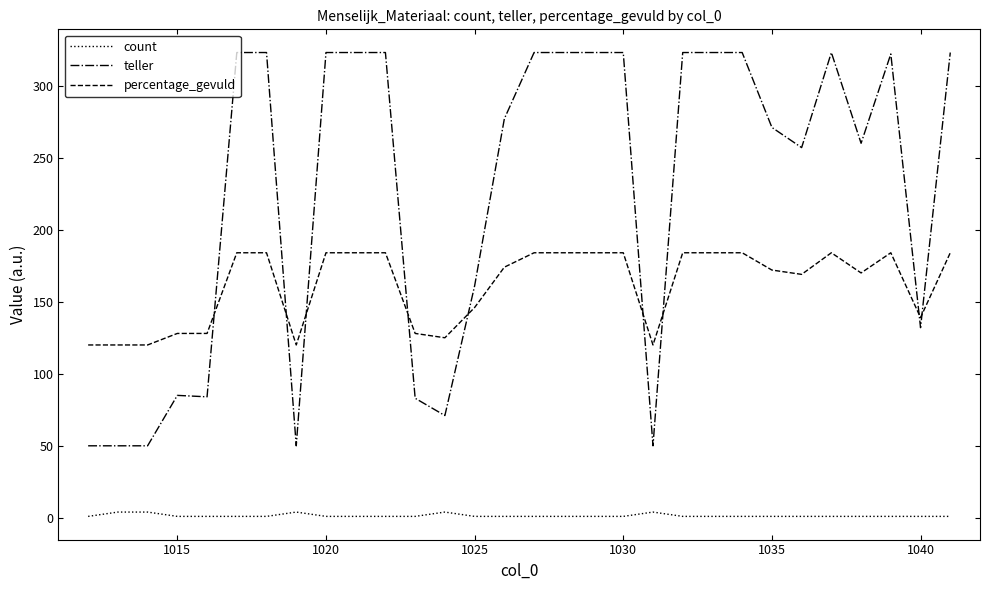

What are all the series names shown in the legend?

count, teller, percentage_gevuld